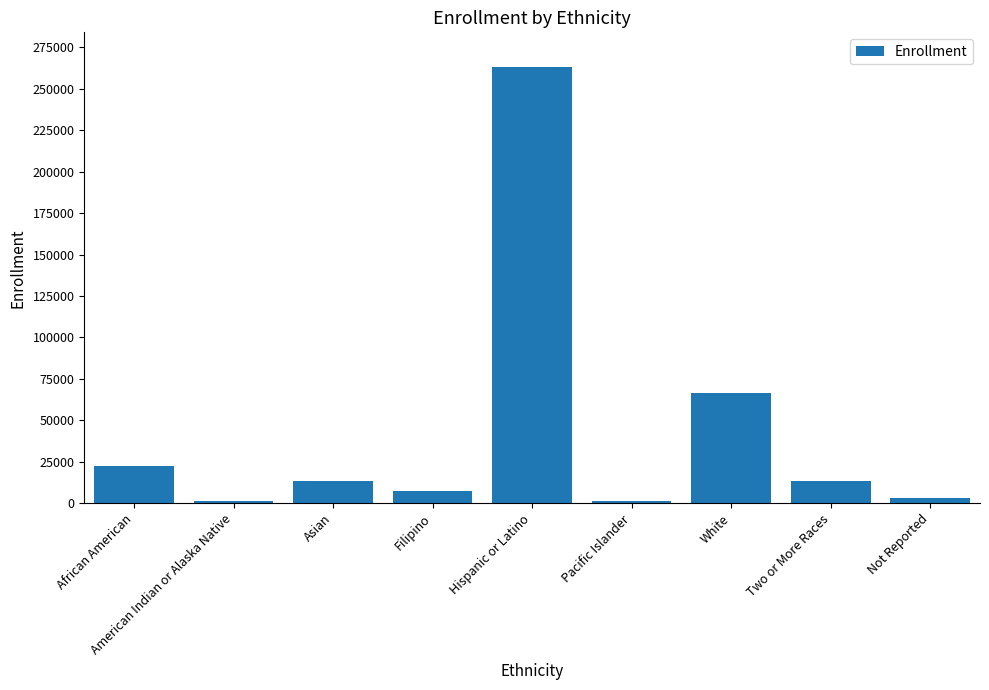

How many series are shown in this chart?

1